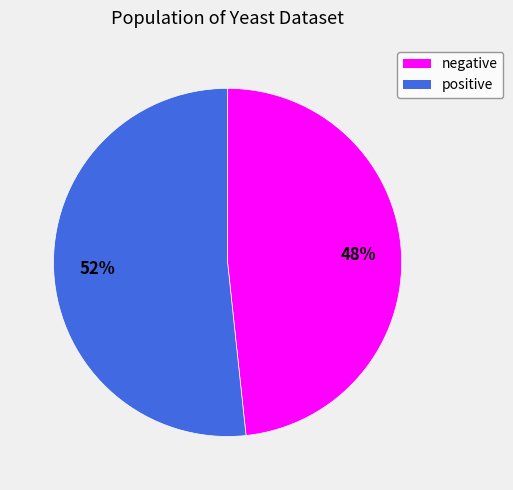

Which has a higher value, positive or negative?

positive